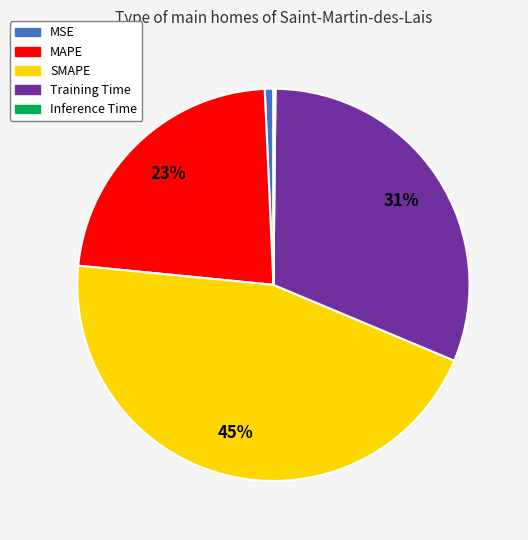

Between Training Time and MSE, which is larger?

Training Time